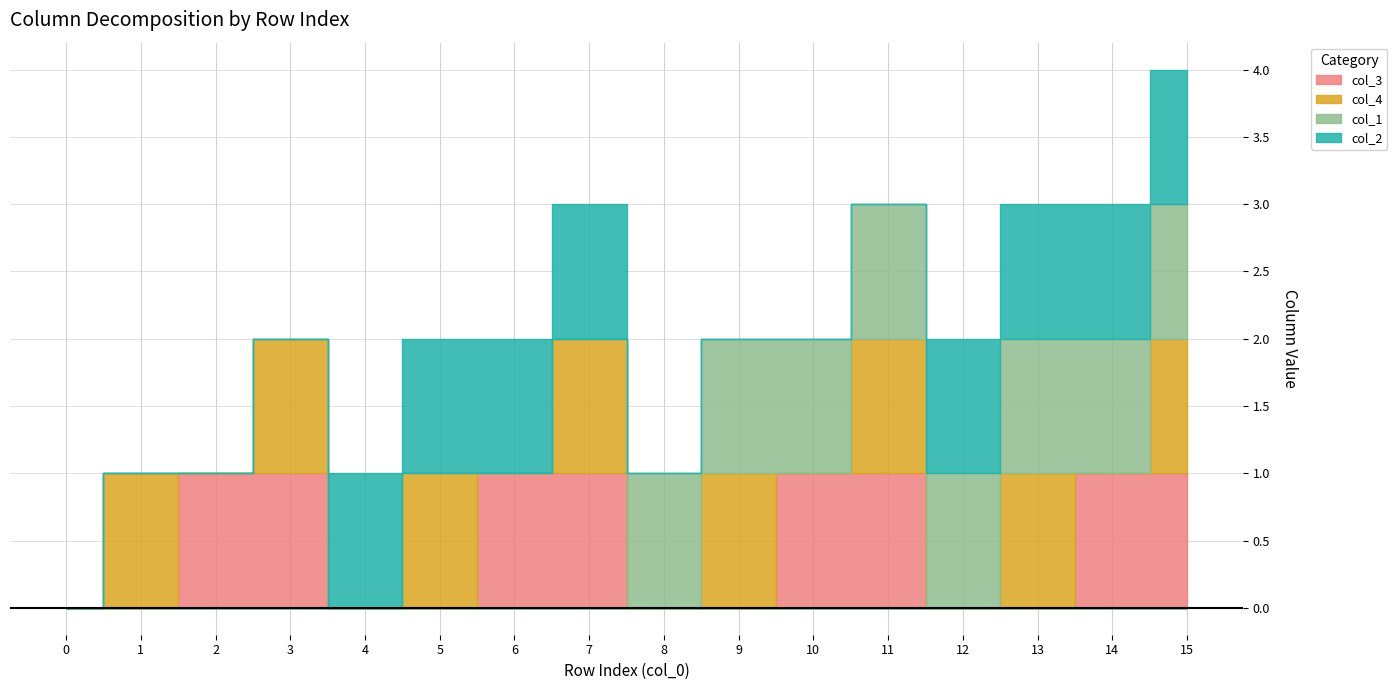

Is the value of col_4 at 3 greater than the value of col_1 at 9?

No